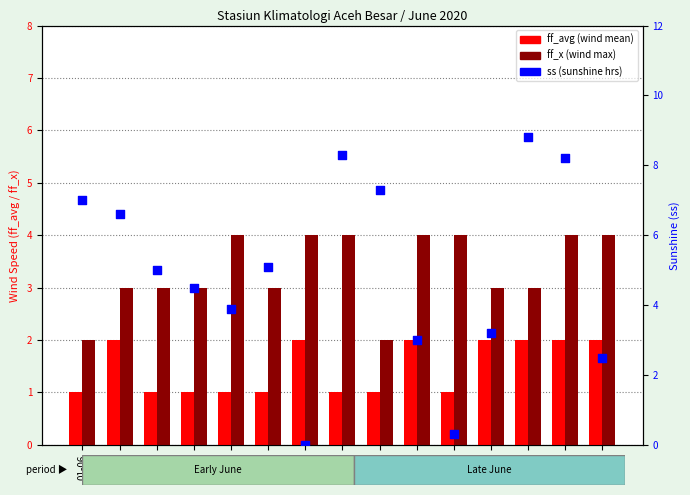

At which category is the sum across all series the highest?

21-06